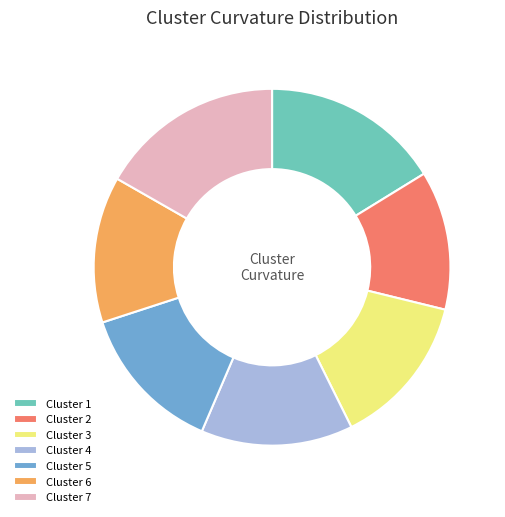

Is the sum of Cluster 7 and Cluster 6 greater than half?

No